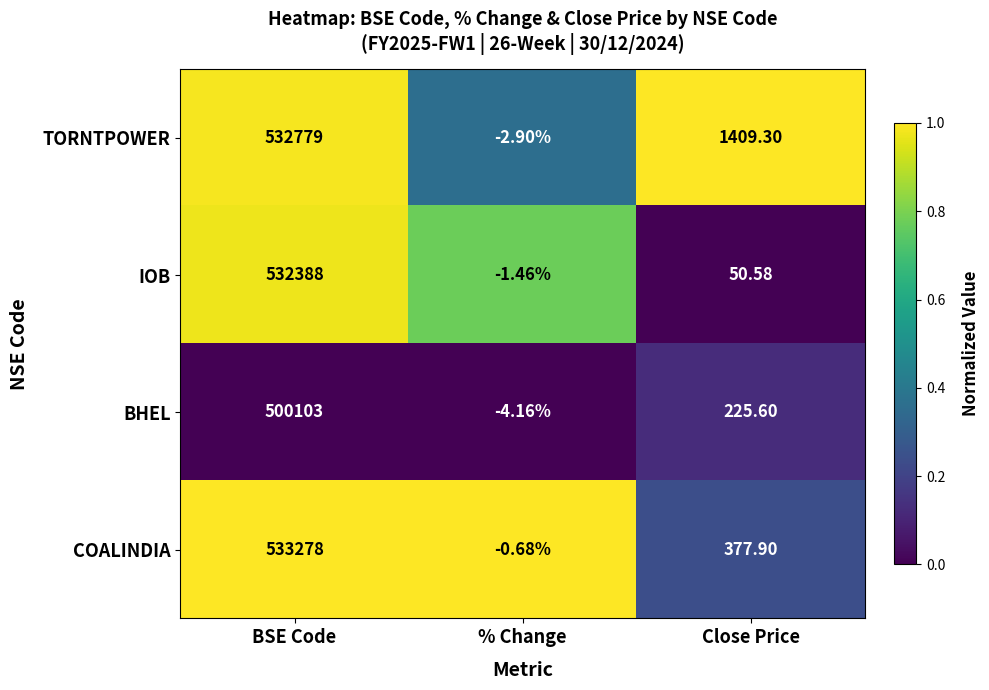

Which series has the largest total across all categories?

TORNTPOWER